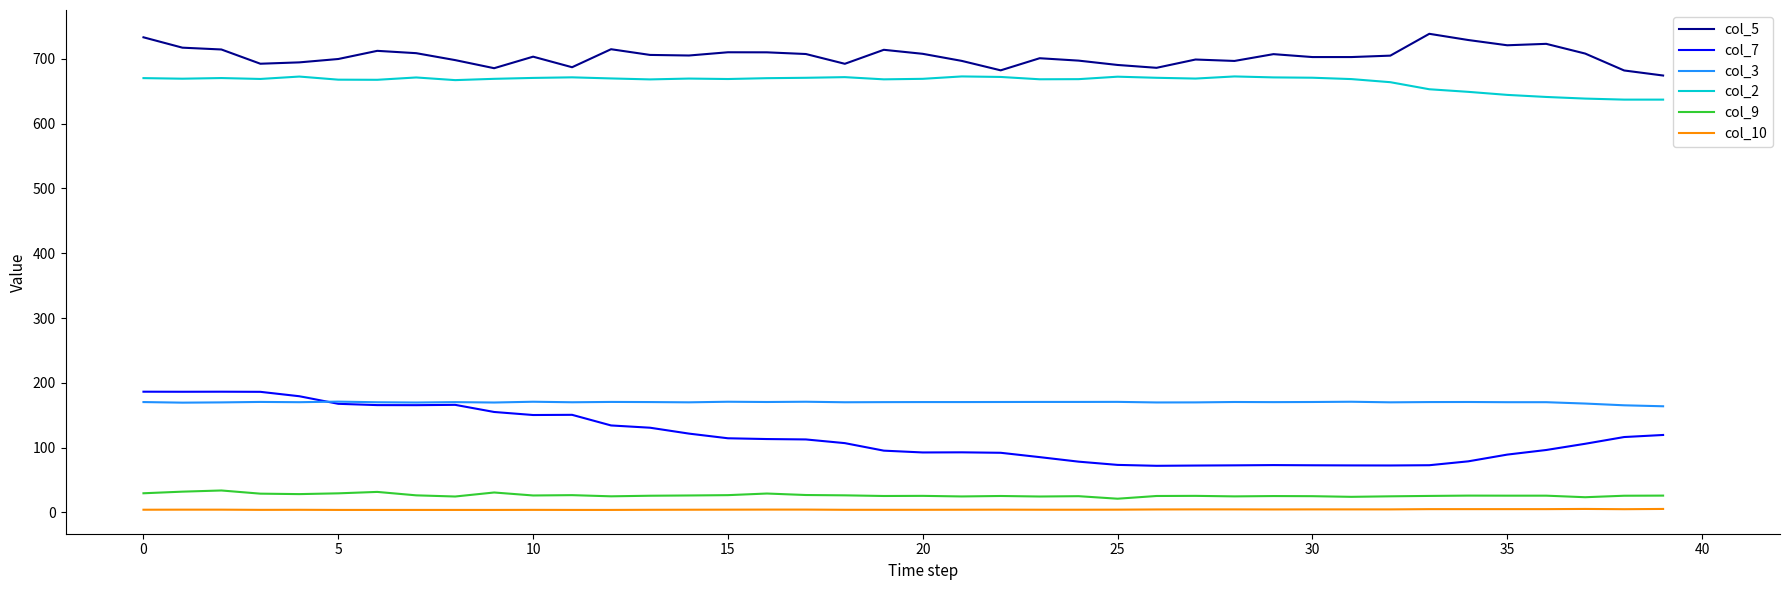

True or false: col_10 has more than 2 points higher than both neighbors.

True